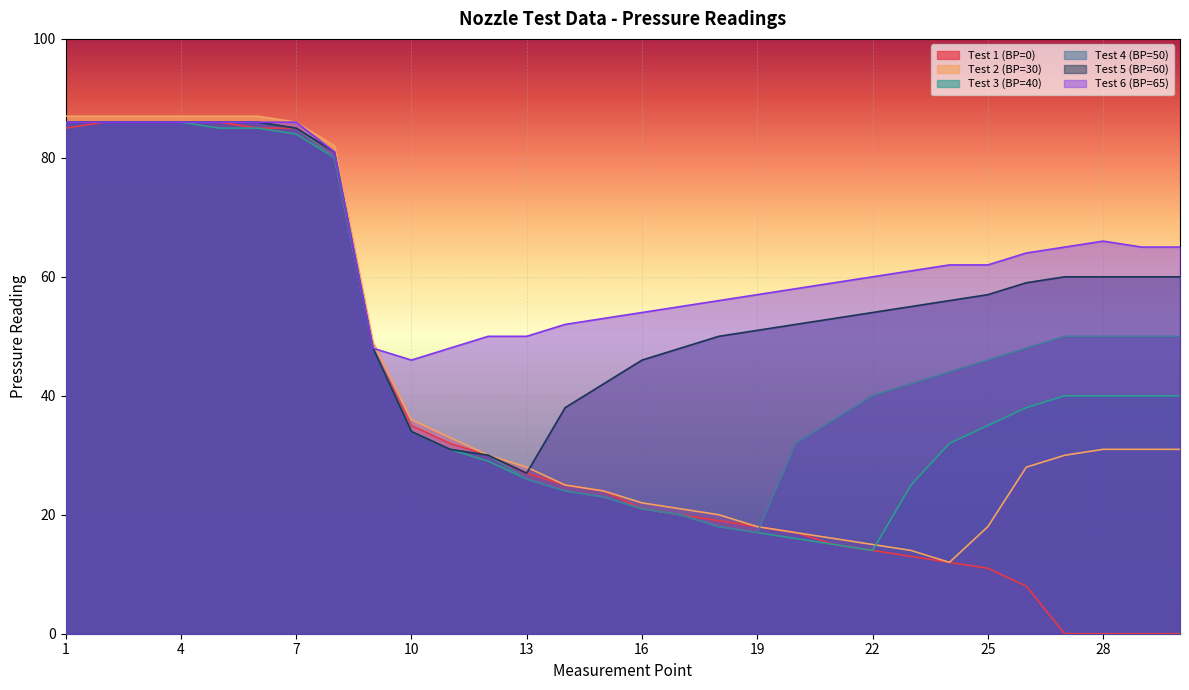

Which series has the largest total across all categories?

Test 6 (BP=65)